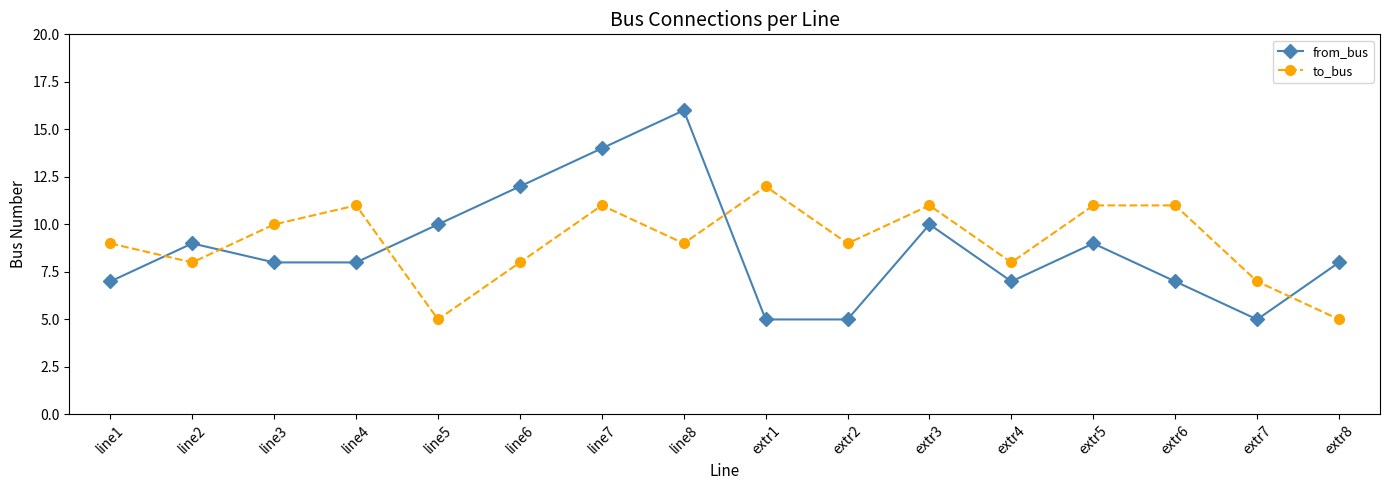

Rank the series at line6 from lowest to highest value.

to_bus, from_bus